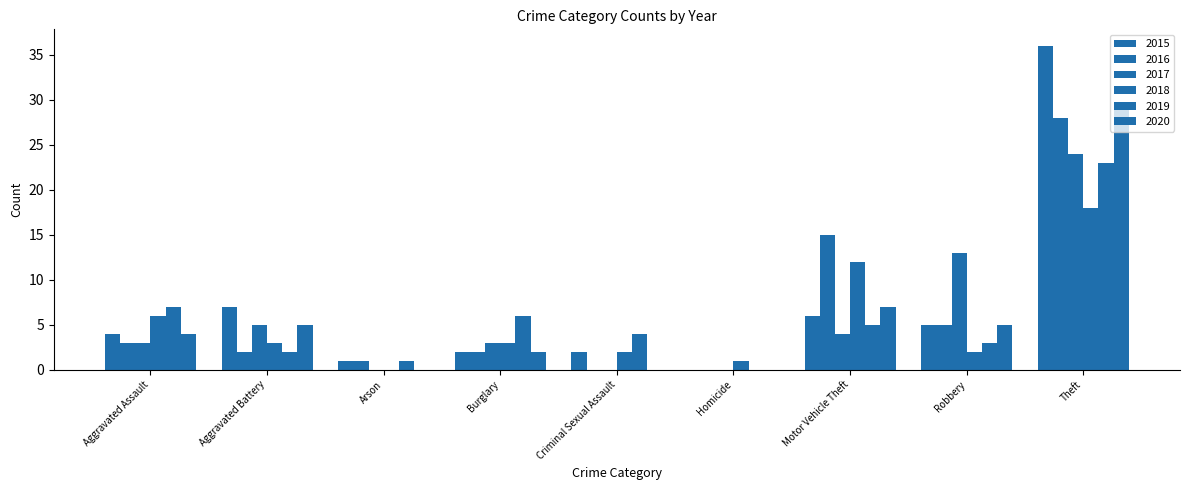

How many groups of bars are there?

9